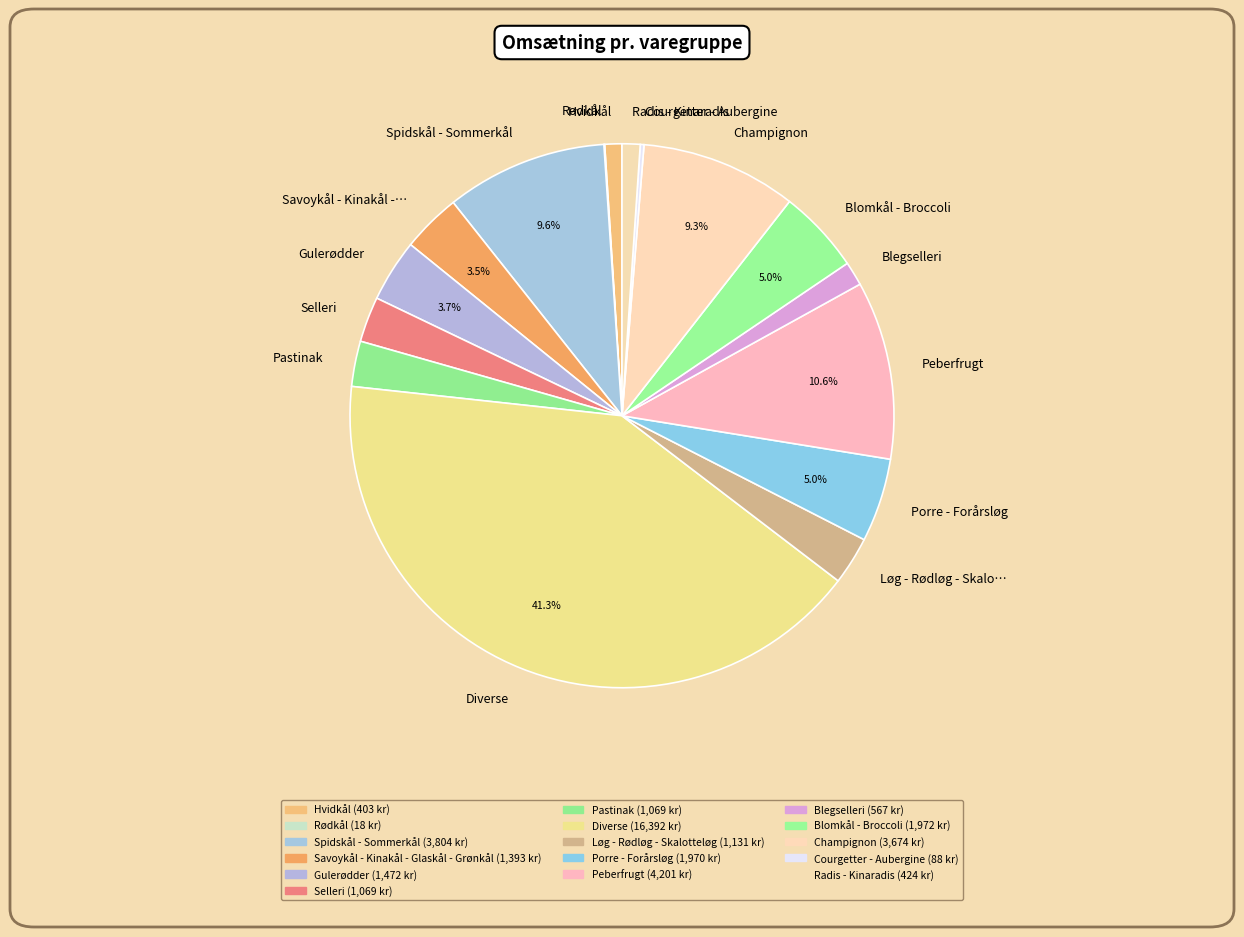

Is there a majority slice in this chart?

No